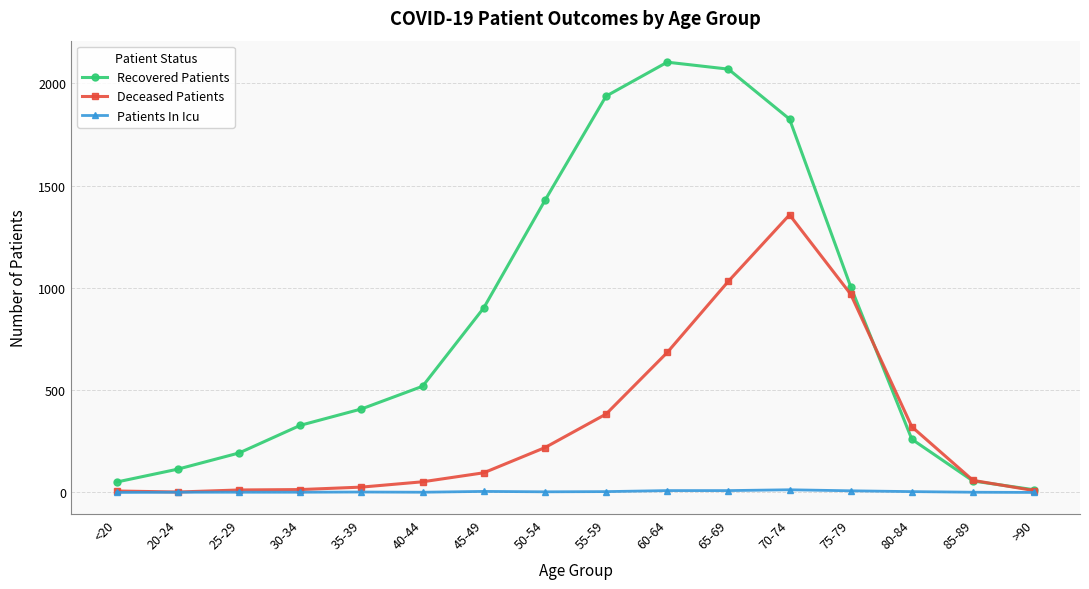

The value of Patients In Icu at <20 is 0. True or false?

True